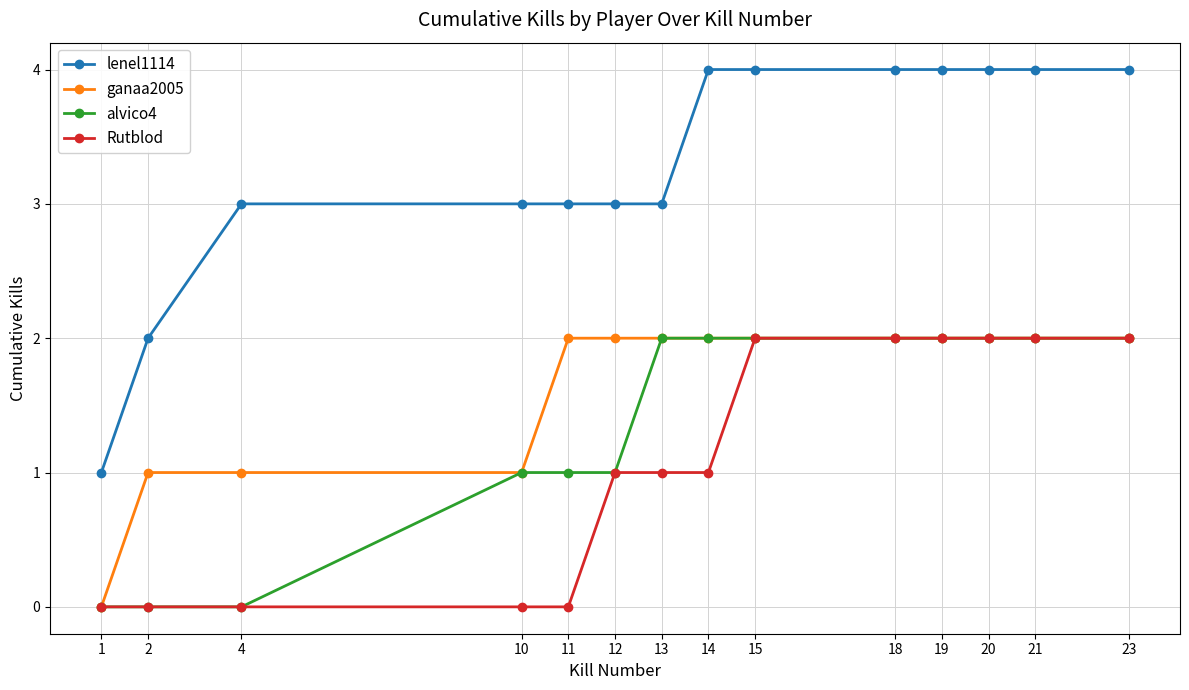

How many values in the lenel1114 series are below 4?

7